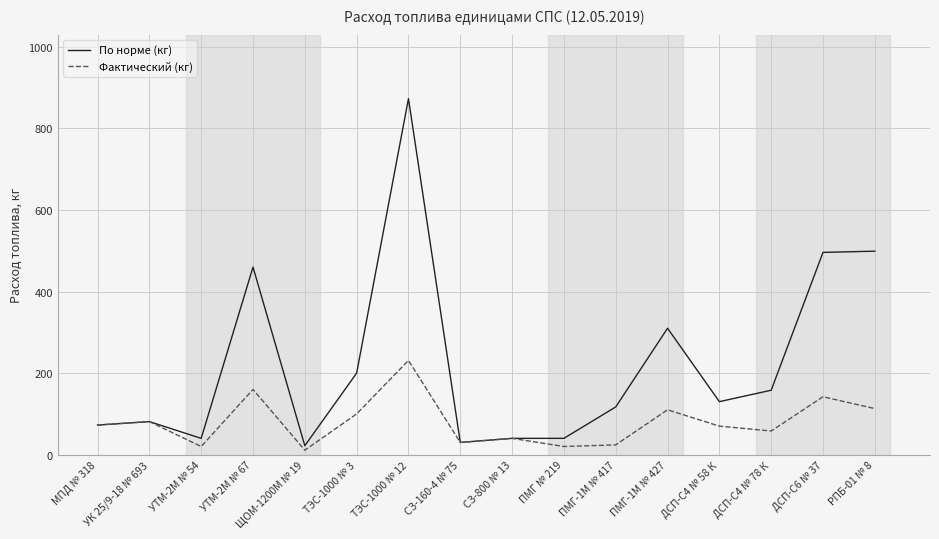

Is this an area chart (filled region under the line)?

No